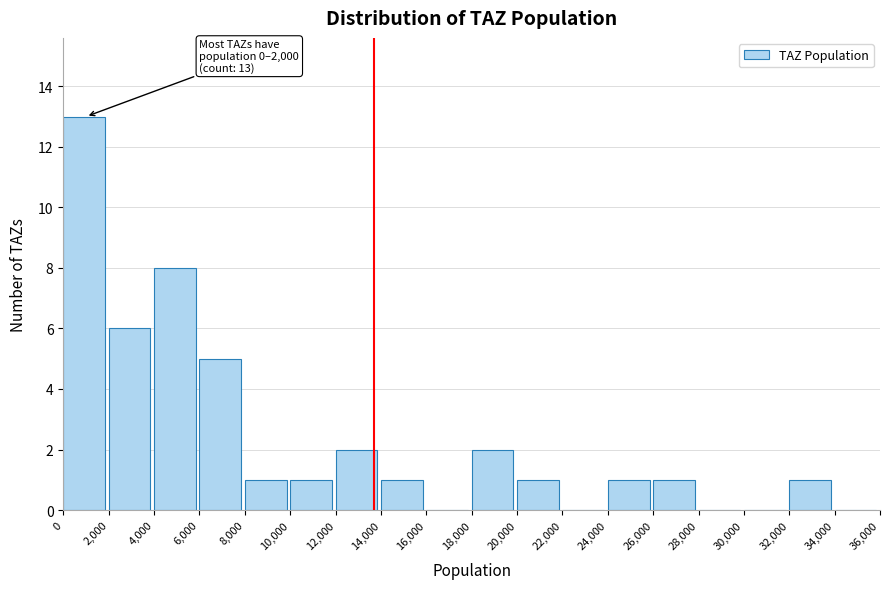

Over which range of the x-axis is the bar tallest?

0 to 2,000